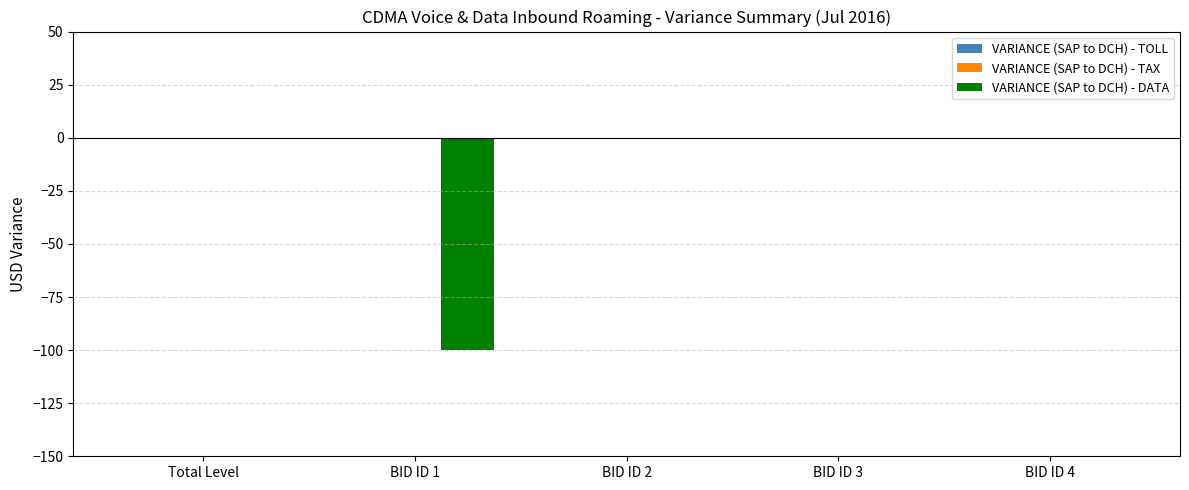

Reading left to right, list all the values displayed in this chart.

Total Level=0	BID ID 1=-100	BID ID 2=0	BID ID 3=0	BID ID 4=0